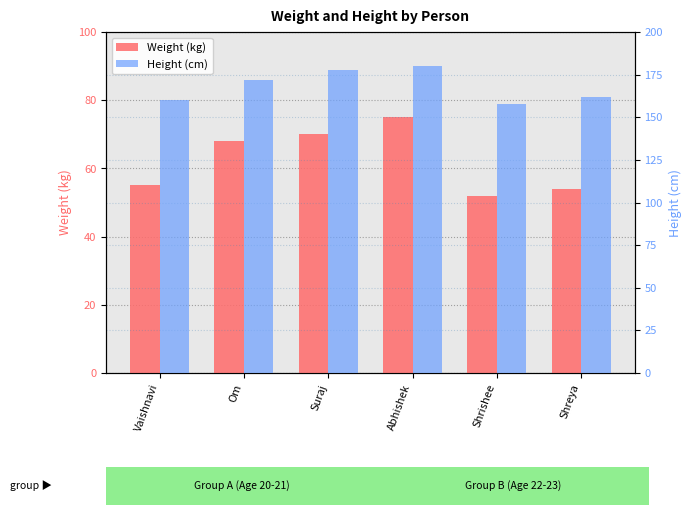

List the series in order of their peak value, lowest first.

Weight (kg), Height (cm)